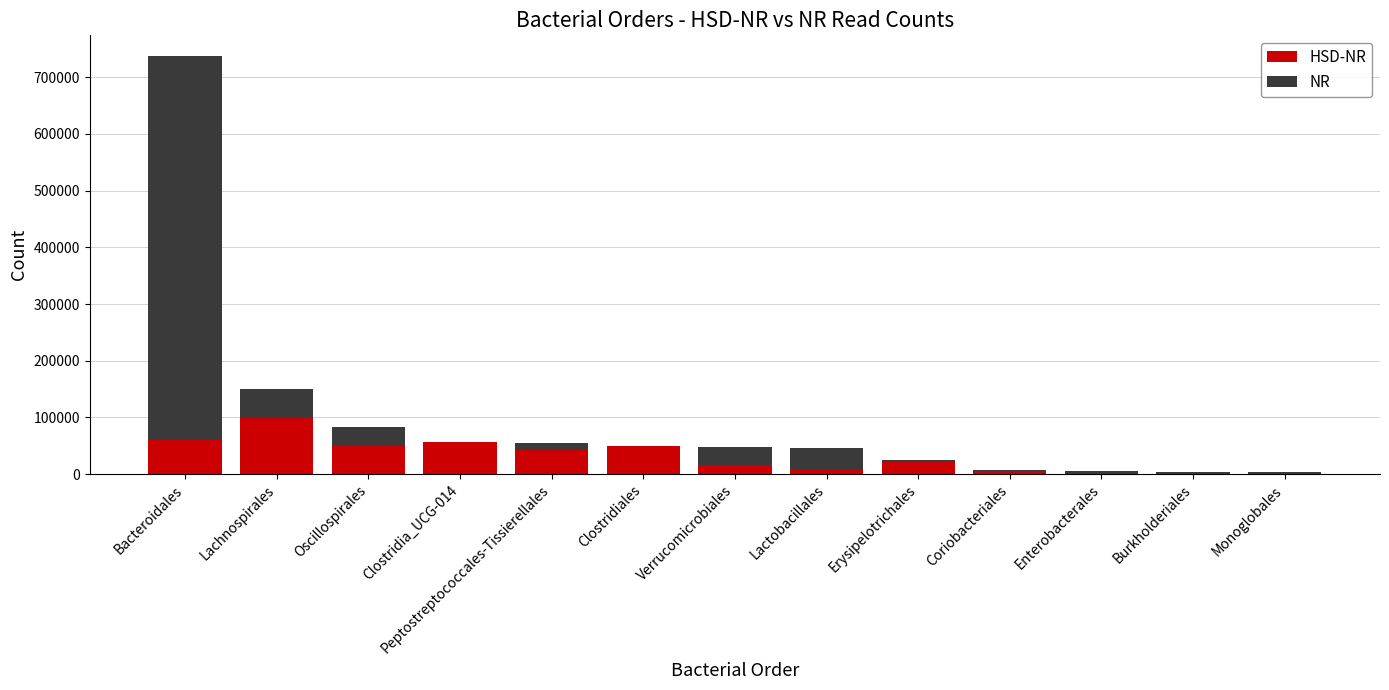

At which category is the sum across all series the highest?

Bacteroidales